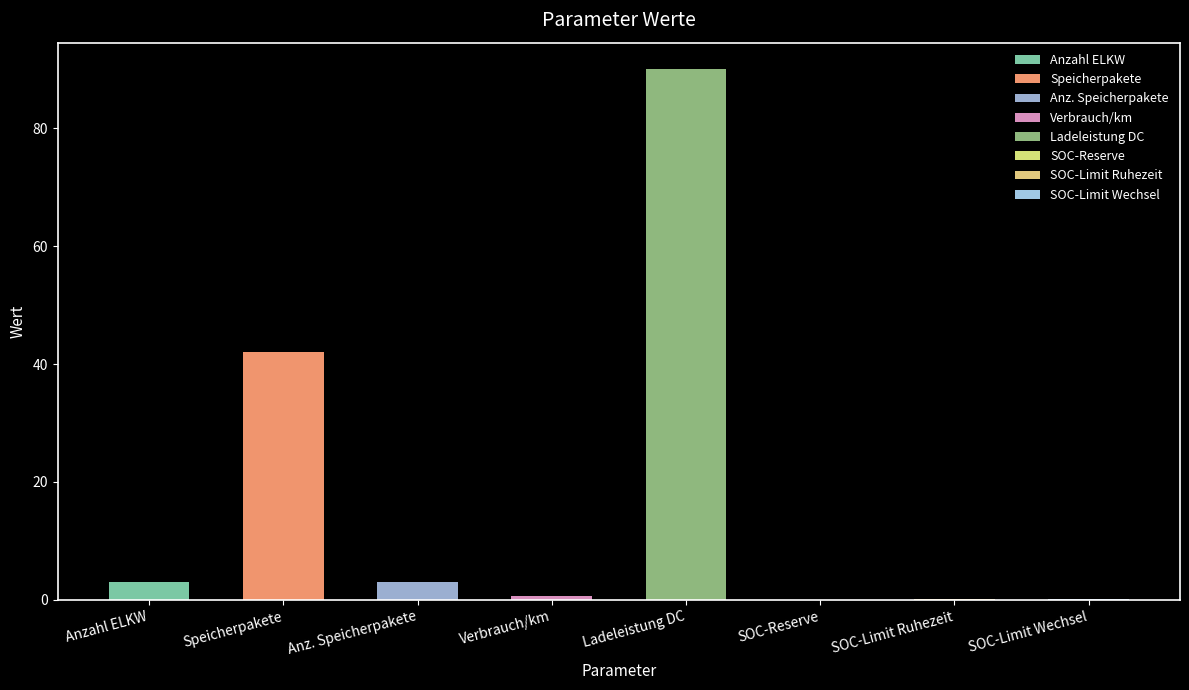

What is the difference between the maximum and minimum values?

90.0